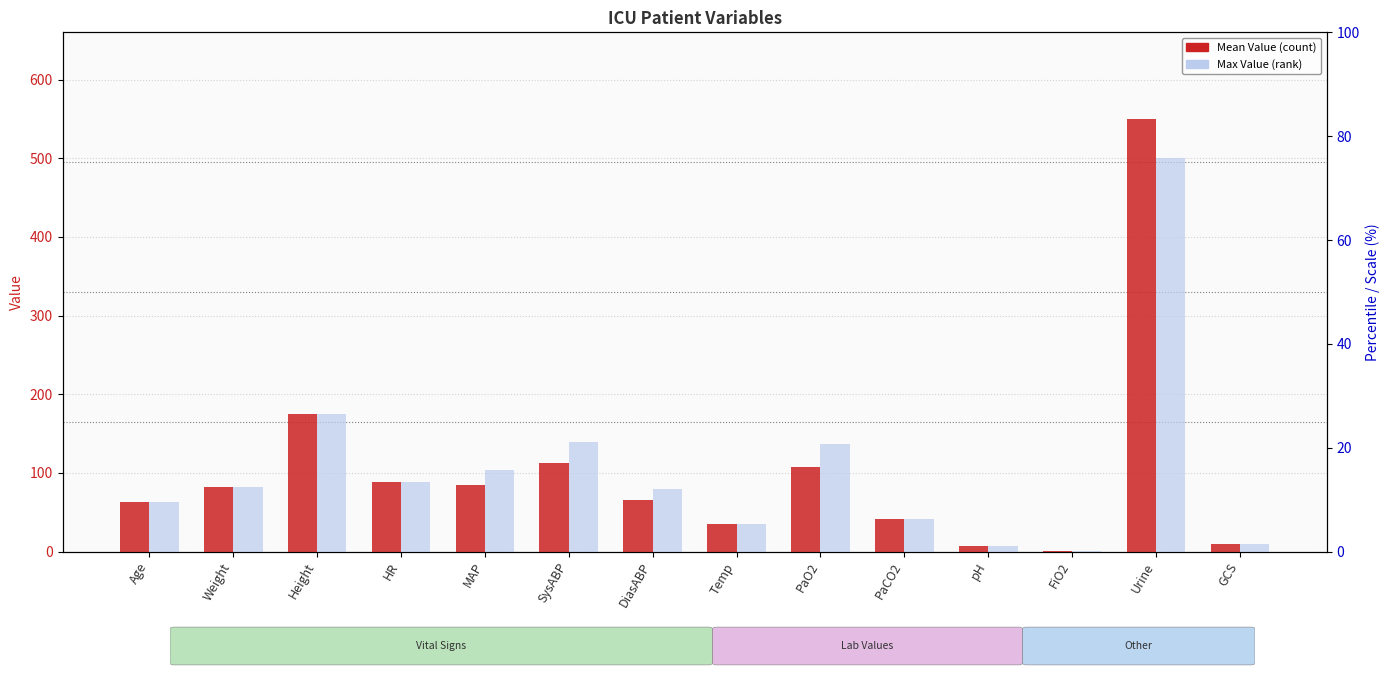

Where is Mean Value nearest to the value 275?

Height